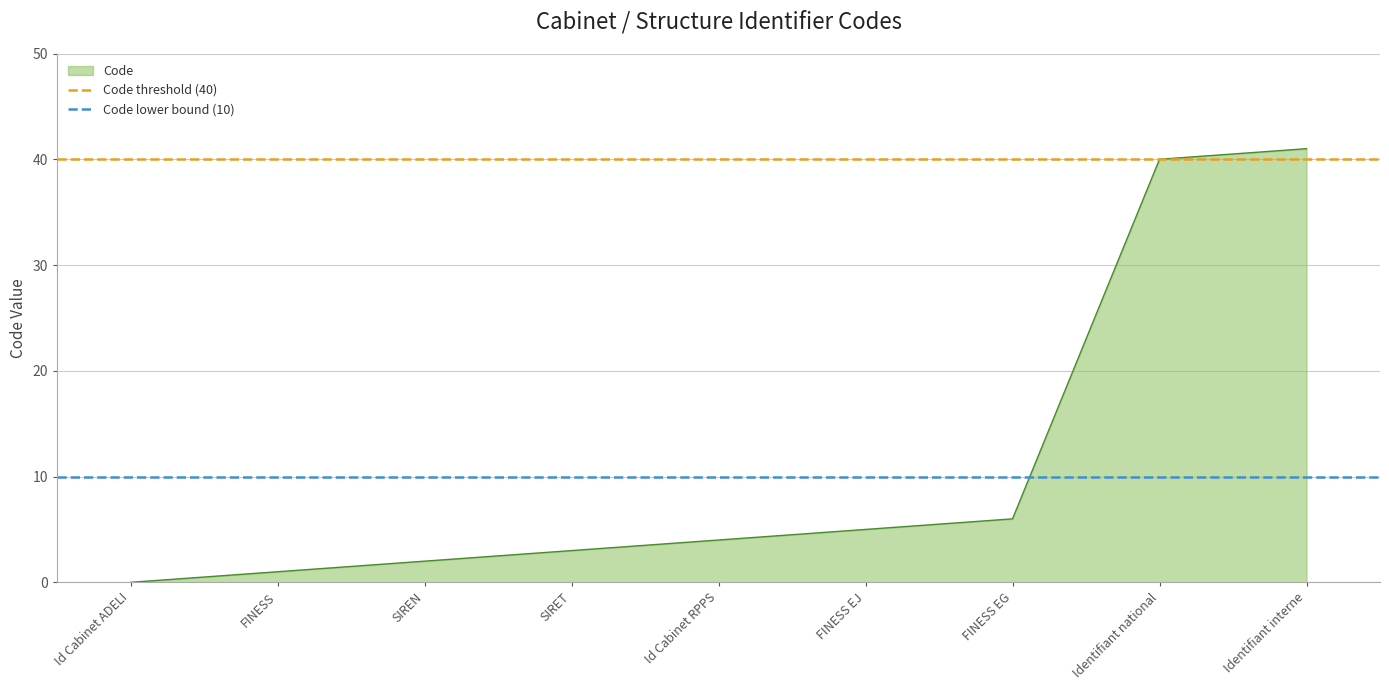

What is the value of the Code lower bound (10) point at the 1st from the left?

10